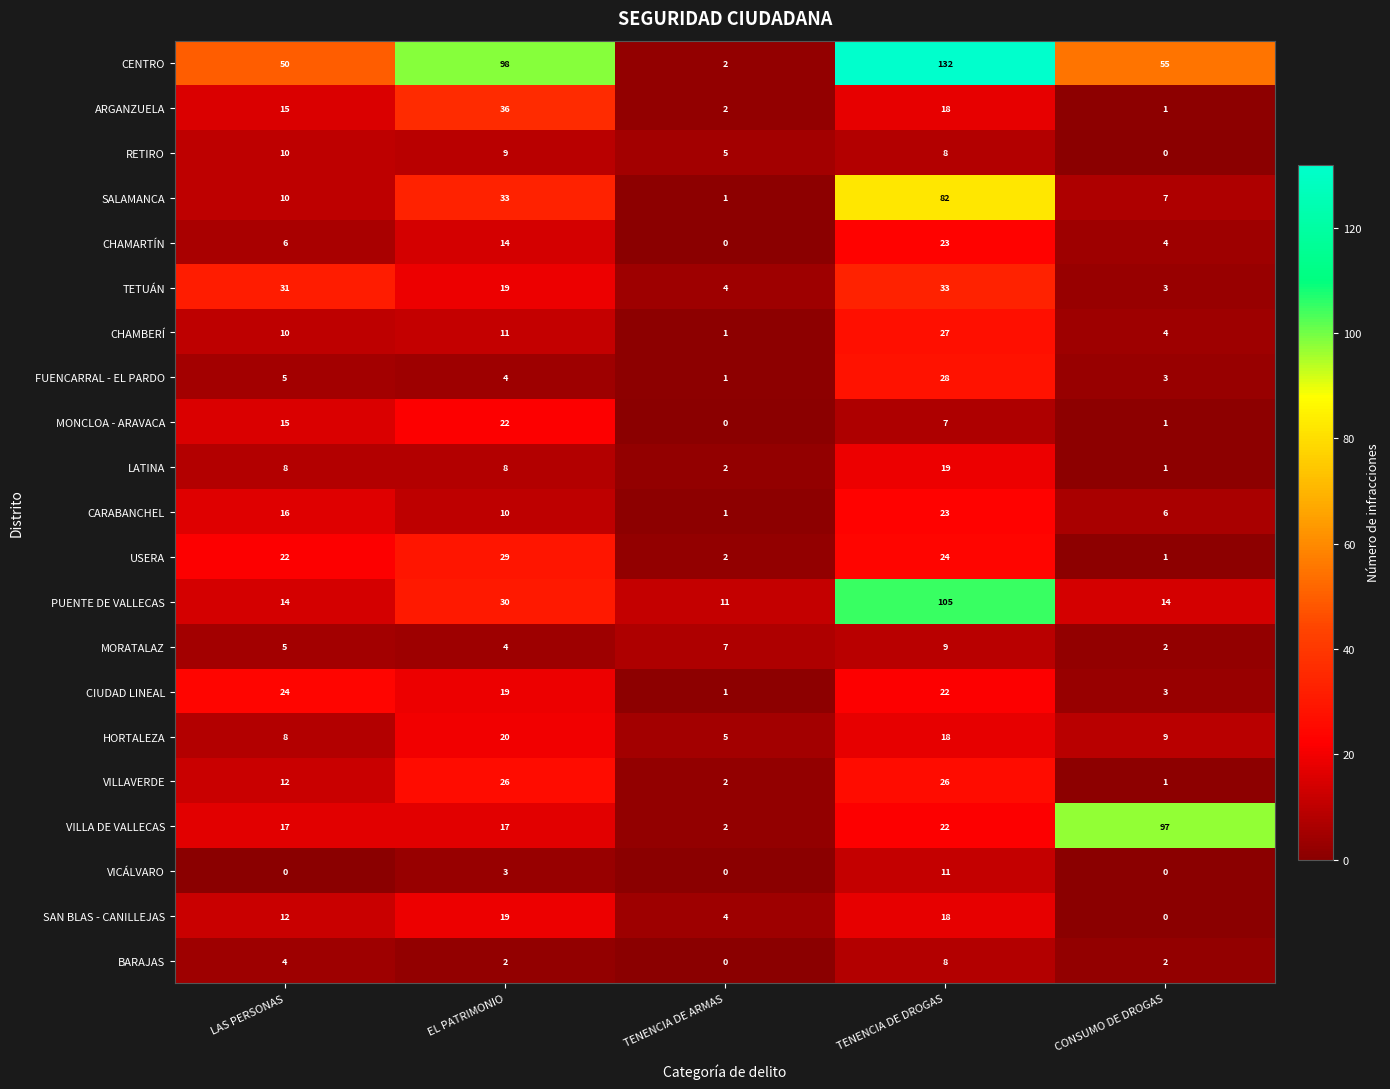

What is the difference between the maximum and minimum values in the VILLAVERDE series?

25